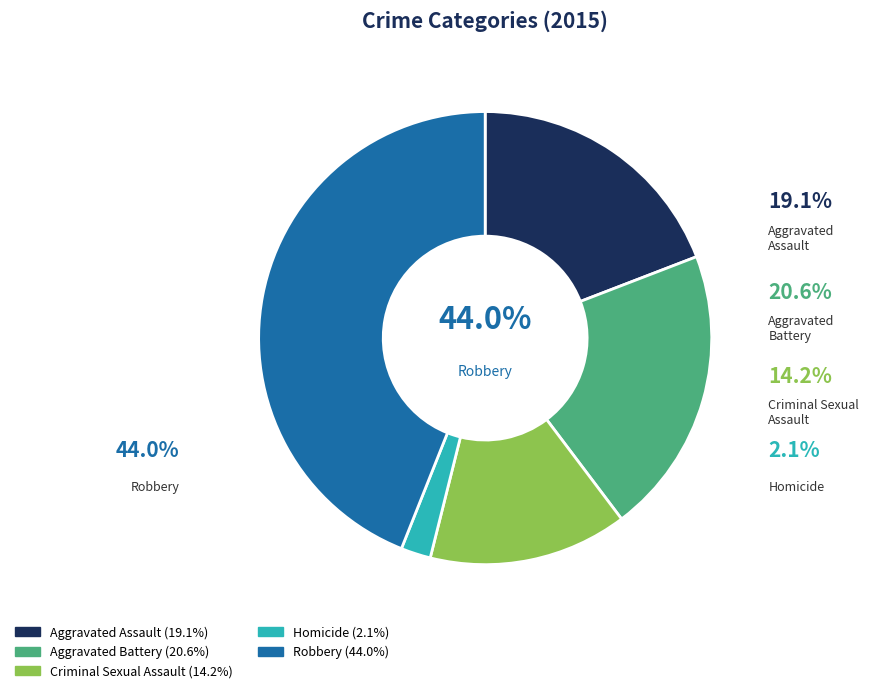

To the nearest percent, what is the average slice percentage?

20%